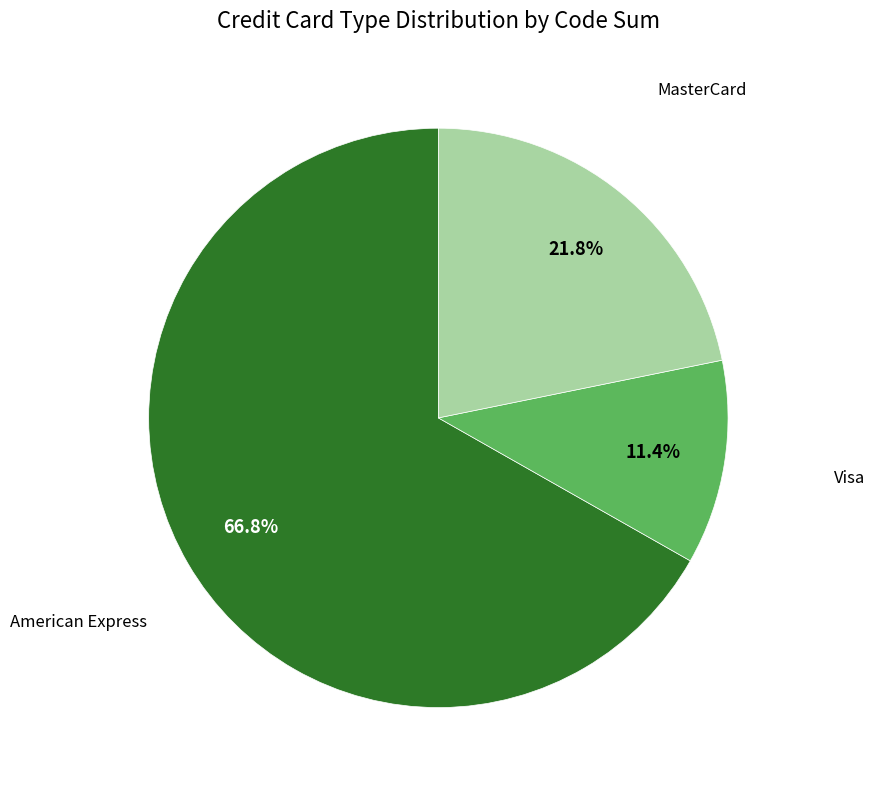

Approximately how many times larger is the value at American Express compared to MasterCard?

3.1